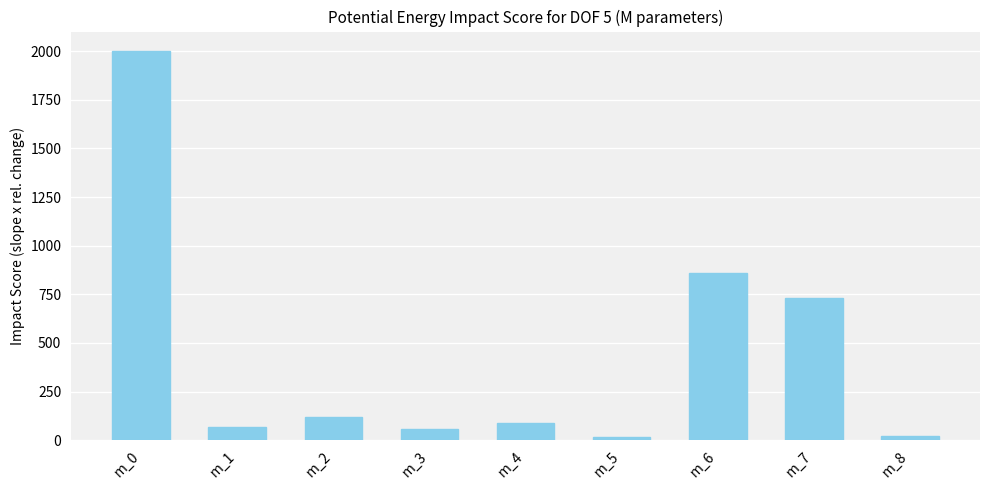

What is the change in value from m_1 to m_7?

+660